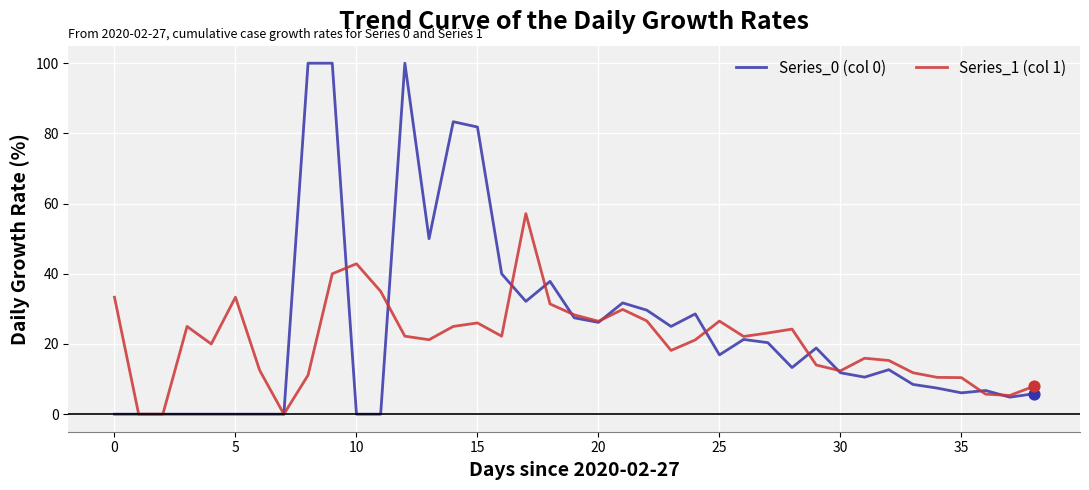

List the series in order of their peak value, highest first.

Series_0 (col 0), Series_1 (col 1)